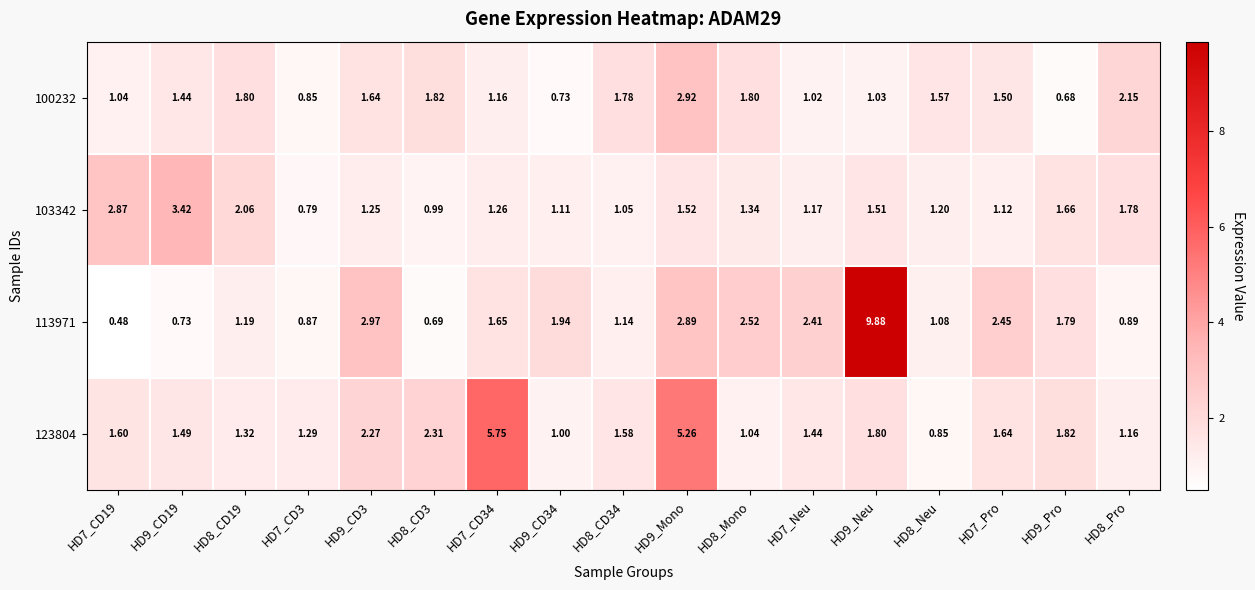

Is the value of 100232 at HD9_CD34 greater than the value of 103342 at HD9_CD34?

No